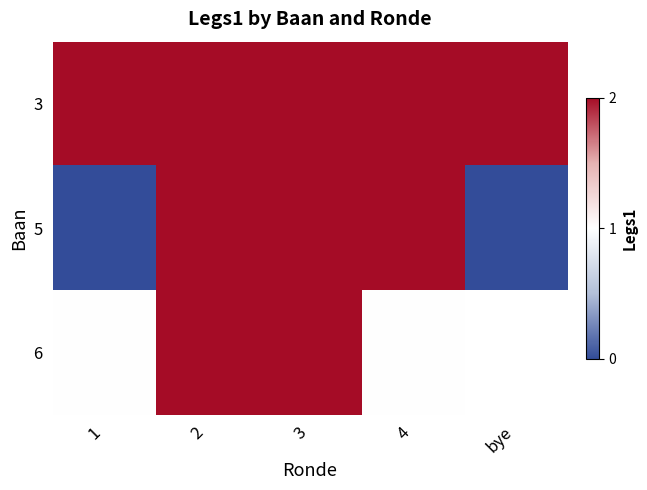

What is the approximate value of 5 at 3?

2.0